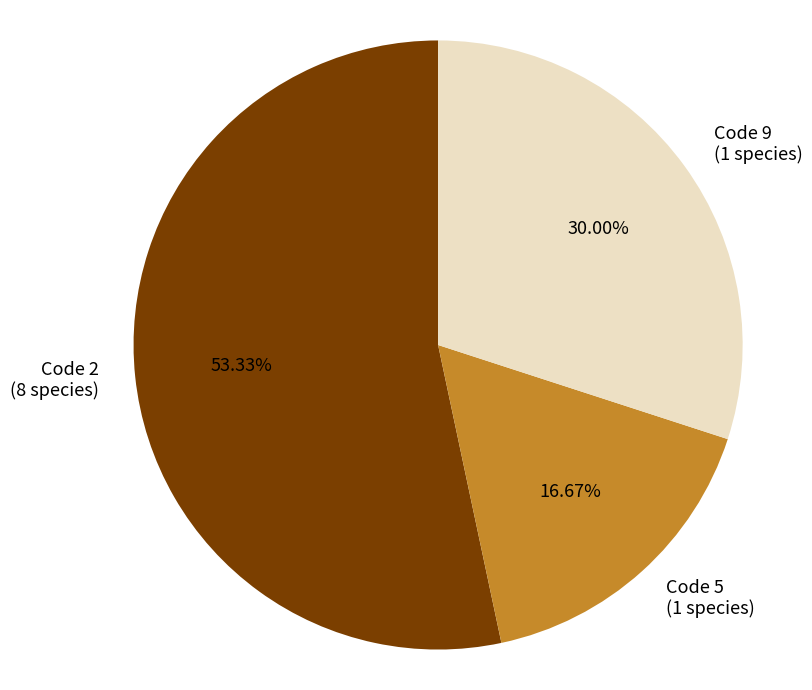

Rank the categories by value from highest to lowest.

Code 2 (8 species), Code 9 (1 species), Code 5 (1 species)